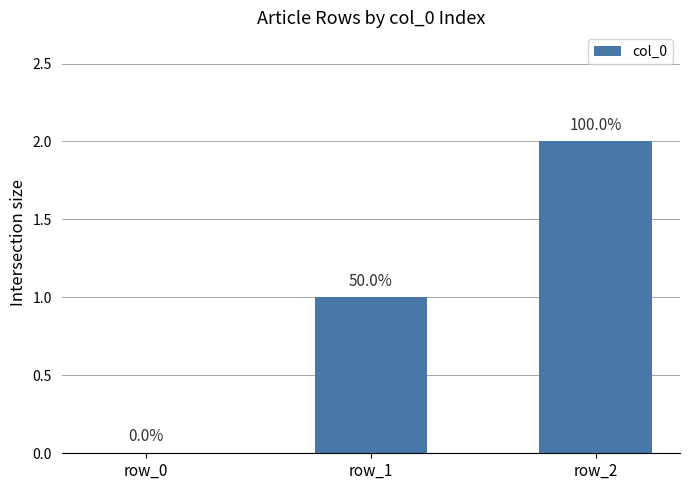

Are the bars horizontal?

No